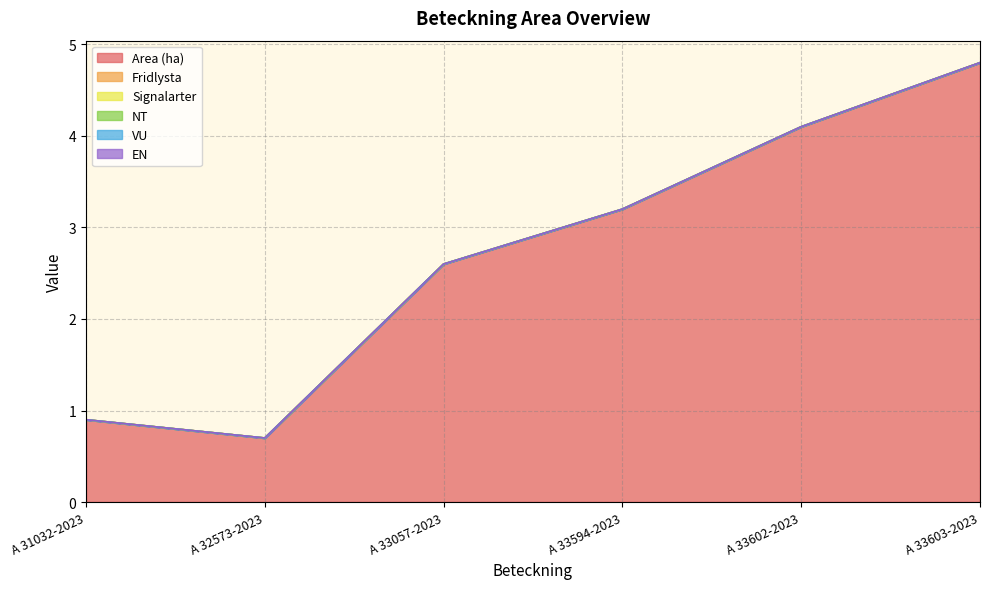

At how many categories does at least one series exceed 1?

4